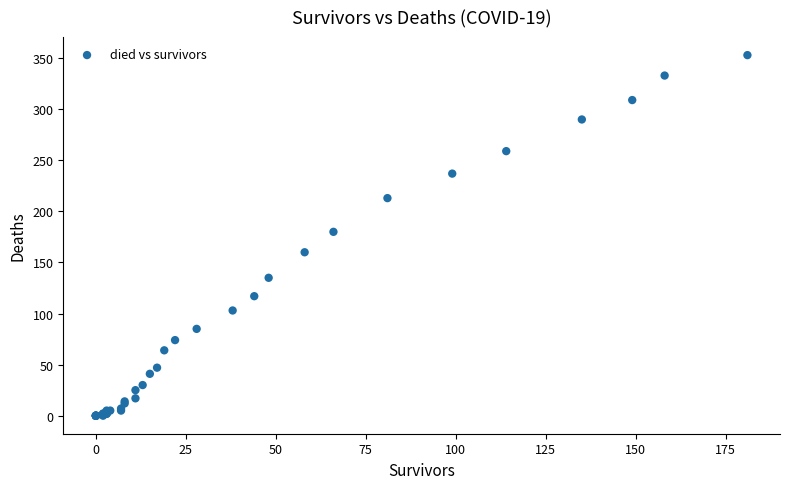

What Y value in the scatter plot is closest to 176?

180